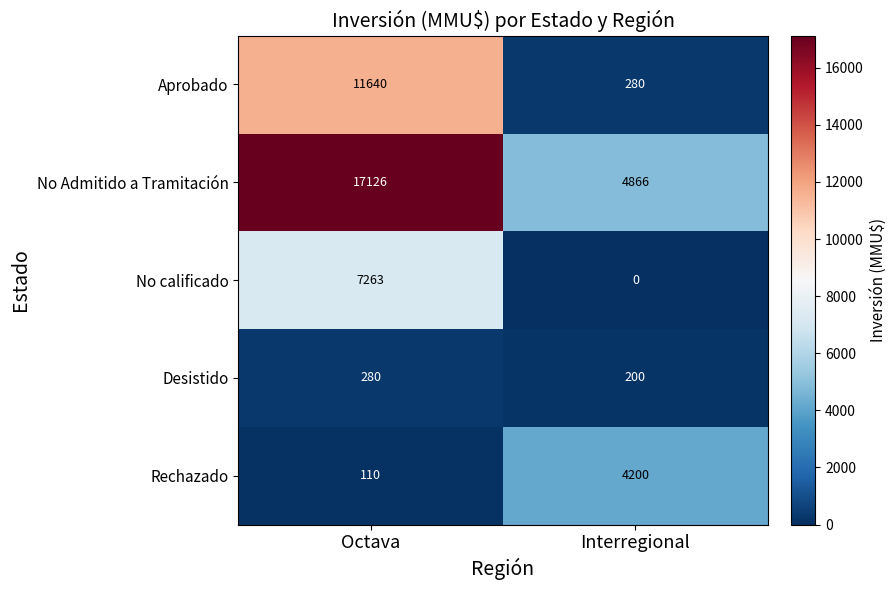

Between Octava and Interregional, which series saw the biggest shift?

No Admitido a Tramitación